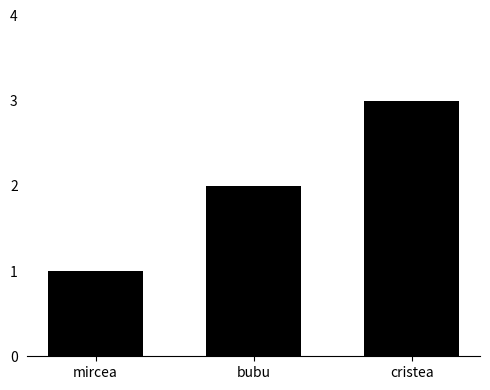

What is the change in value from mircea to bubu?

+1